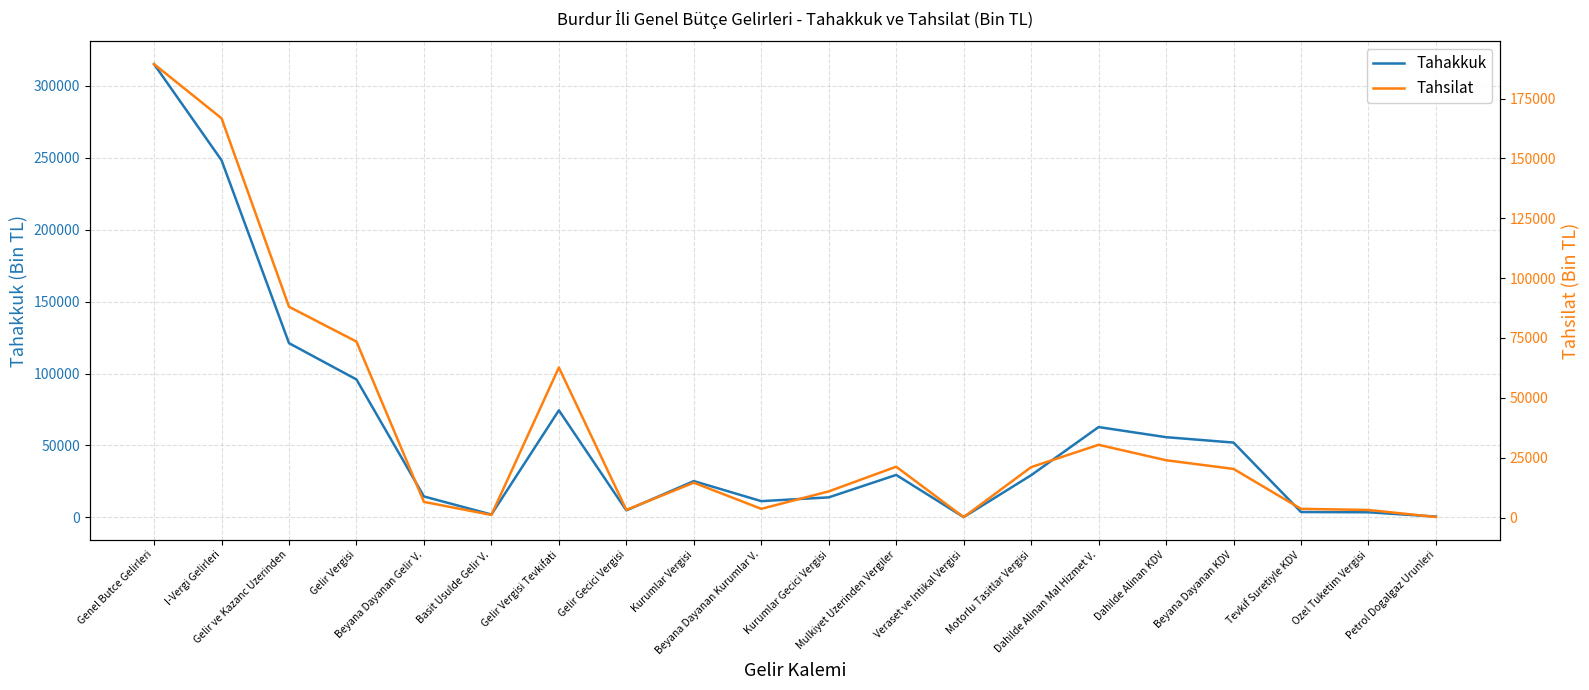

Does the chart have visible grid lines?

Yes